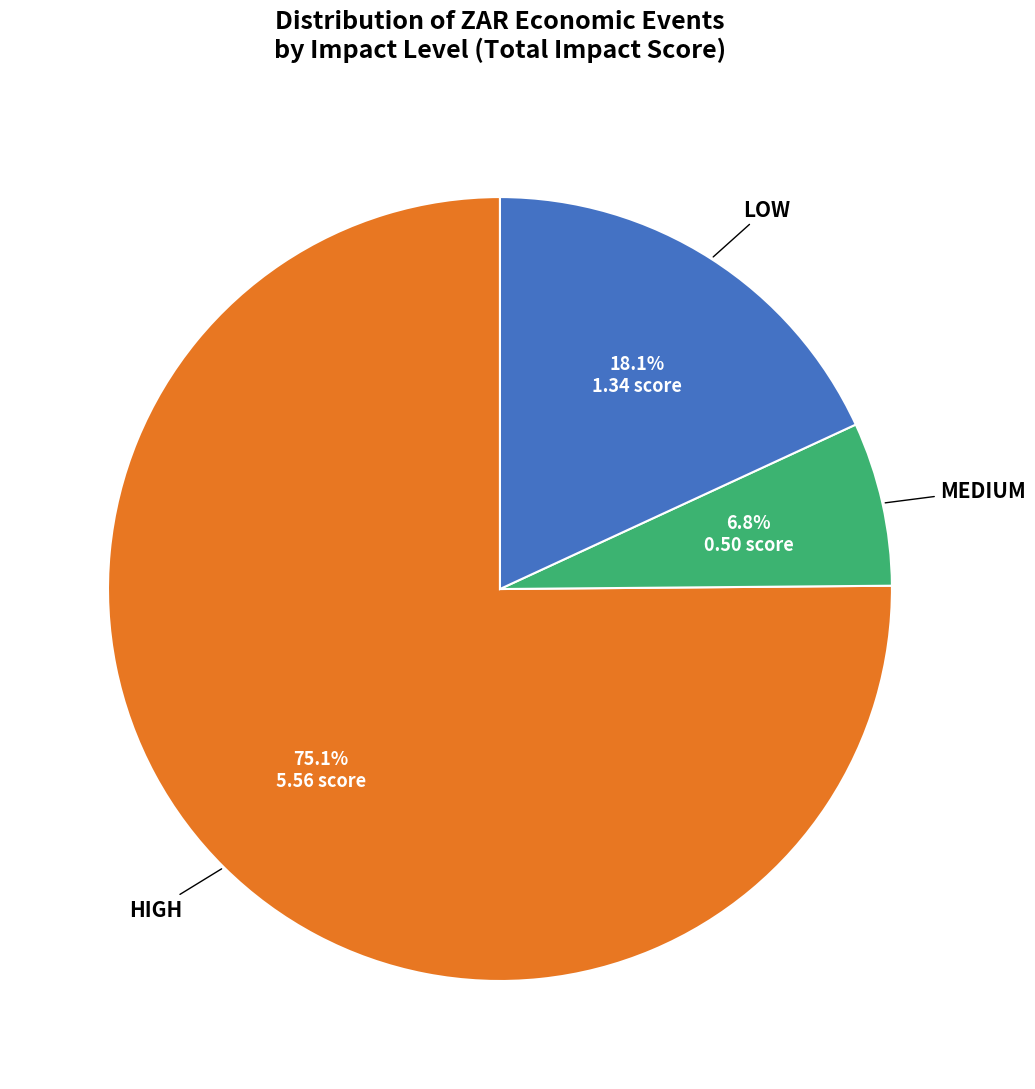

How many slices are in this pie chart?

3